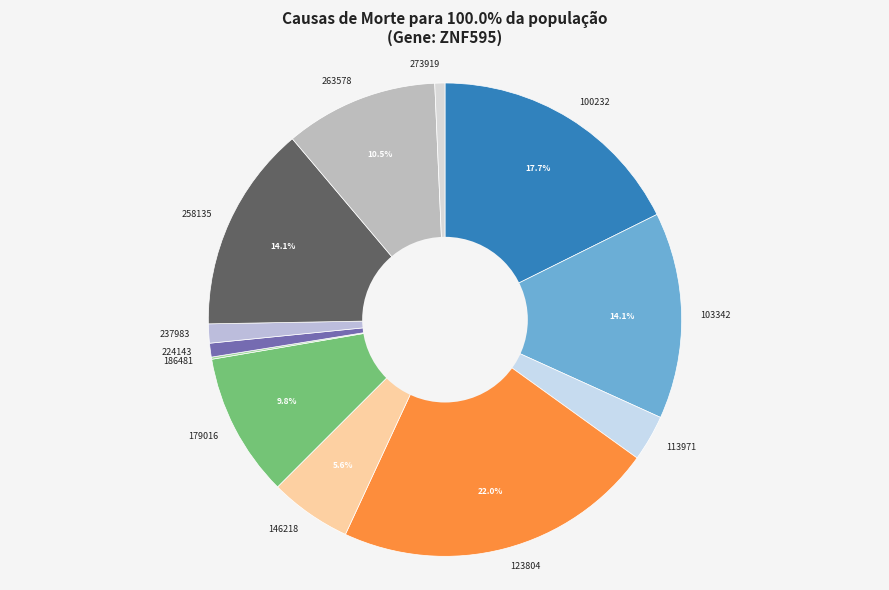

To the nearest percent, what is the combined percentage of 258135 and 113971?

17%